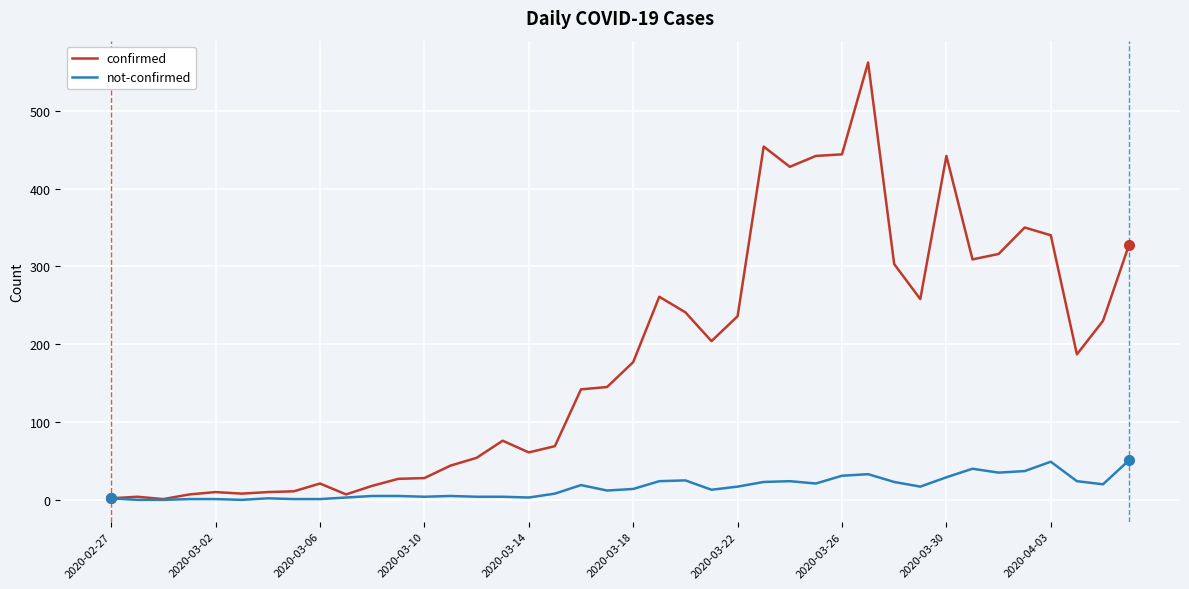

List the series in order of their peak value, lowest first.

not-confirmed, confirmed